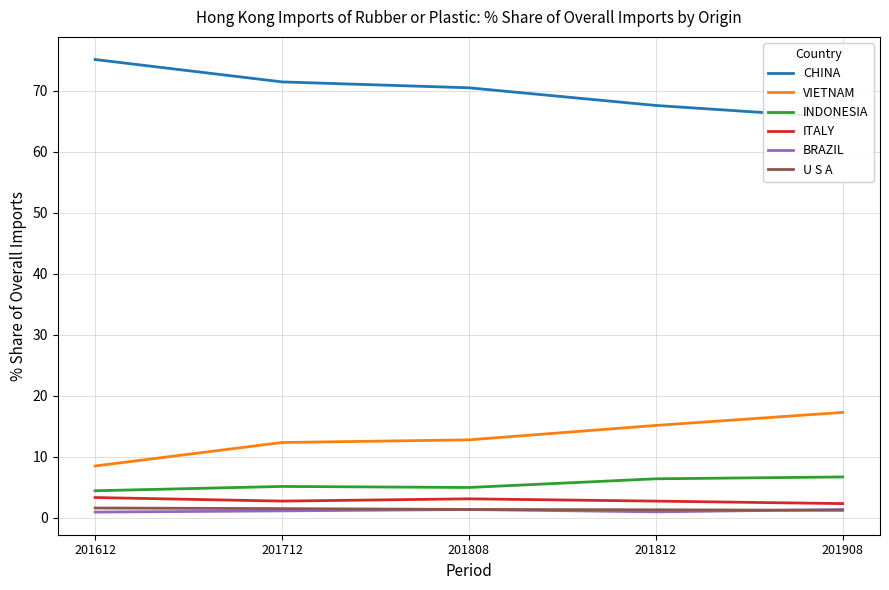

What value does the ITALY series have at 201908?

2.3